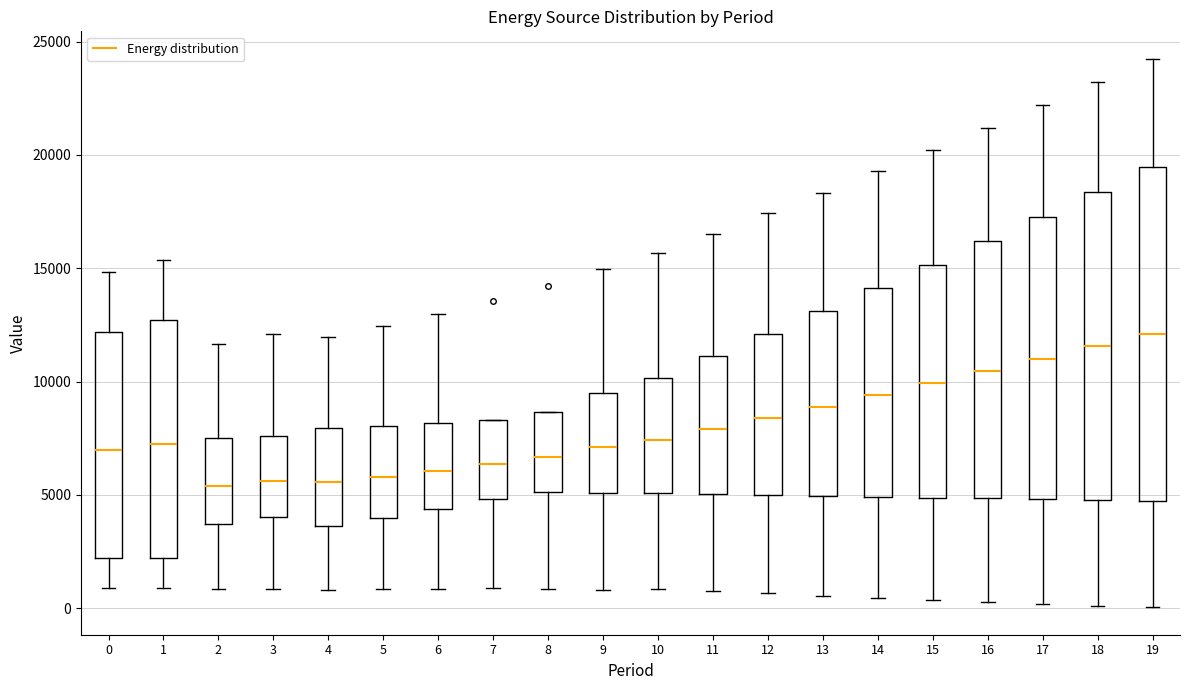

Reading left to right, transcribe this box plot: for each box, give where its median line is, the range the box spans, and where its two whiskers end, as read against the y-axis. The values are not printed on the chart, so give them approximately, as read against the axis.

0: median 7000, box 2000 to 12000, whiskers 1000 to 15000
1: median 7000, box 2000 to 12500, whiskers 1000 to 15500
2: median 5500, box 3500 to 7500, whiskers 1000 to 11500
3: median 5500, box 4000 to 7500, whiskers 1000 to 12000
4: median 5500, box 3500 to 8000, whiskers 1000 to 12000
5: median 6000, box 4000 to 8000, whiskers 1000 to 12500
6: median 6000, box 4500 to 8000, whiskers 1000 to 13000
7: median 6500, box 5000 to 8500, whiskers 1000 to 8500
8: median 6500, box 5000 to 8500, whiskers 1000 to 8500
9: median 7000, box 5000 to 9500, whiskers 1000 to 15000
10: median 7500, box 5000 to 10000, whiskers 1000 to 15500
11: median 8000, box 5000 to 11000, whiskers 1000 to 16500
12: median 8500, box 5000 to 12000, whiskers 500 to 17500
13: median 9000, box 5000 to 13000, whiskers 500 to 18500
14: median 9500, box 5000 to 14000, whiskers 500 to 19500
15: median 10000, box 5000 to 15000, whiskers 500 to 20000
16: median 10500, box 5000 to 16000, whiskers 500 to 21000
17: median 11000, box 5000 to 17500, whiskers 0 to 22000
18: median 11500, box 5000 to 18500, whiskers 0 to 23000
19: median 12000, box 4500 to 19500, whiskers 0 to 24000